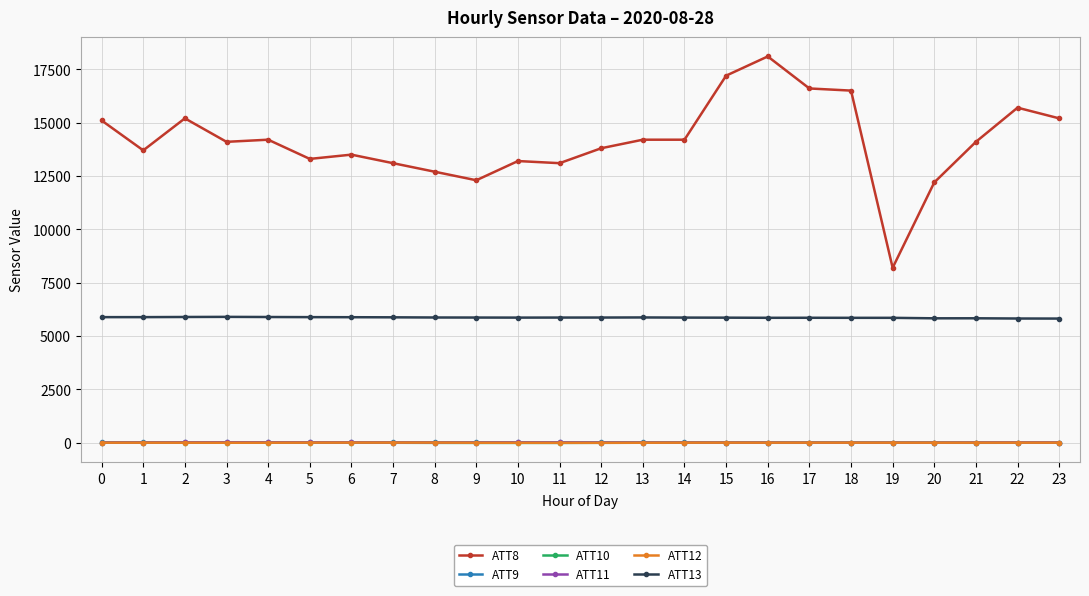

How many lines are shown in the chart?

6